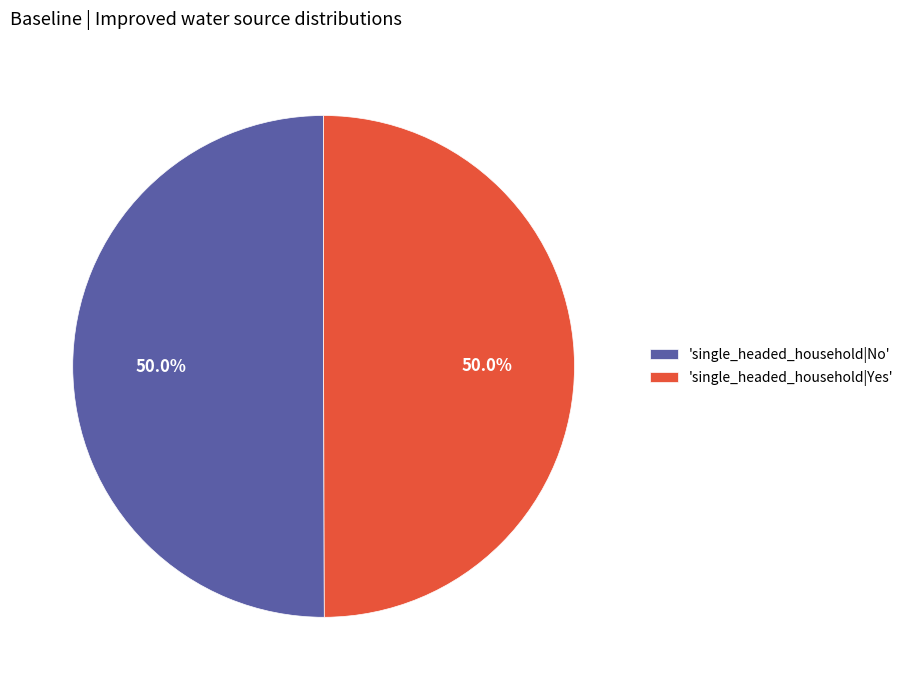

Do 'single_headed_household|Yes' and 'single_headed_household|No' together represent more than half of the pie?

Yes